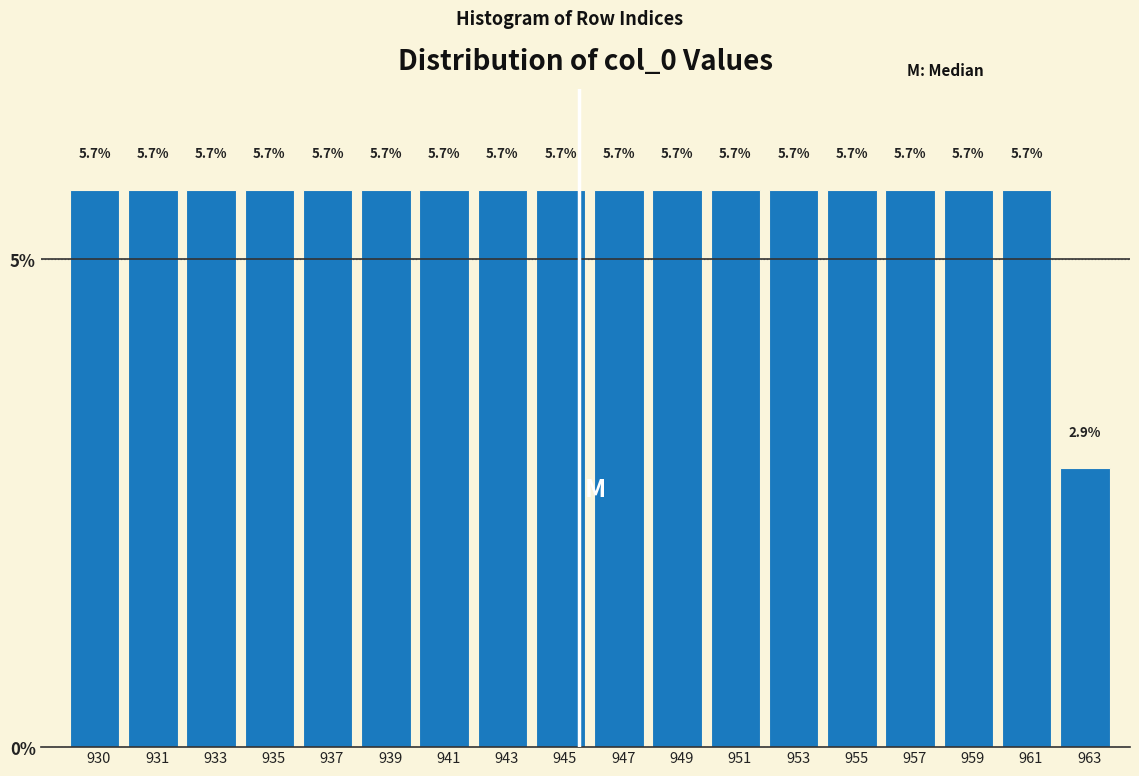

Reading left to right, what are all the values shown in this chart?

930=5.7	931=5.7	933=5.7	935=5.7	937=5.7	939=5.7	941=5.7	943=5.7	945=5.7	947=5.7	949=5.7	951=5.7	953=5.7	955=5.7	957=5.7	959=5.7	961=5.7	963=2.9